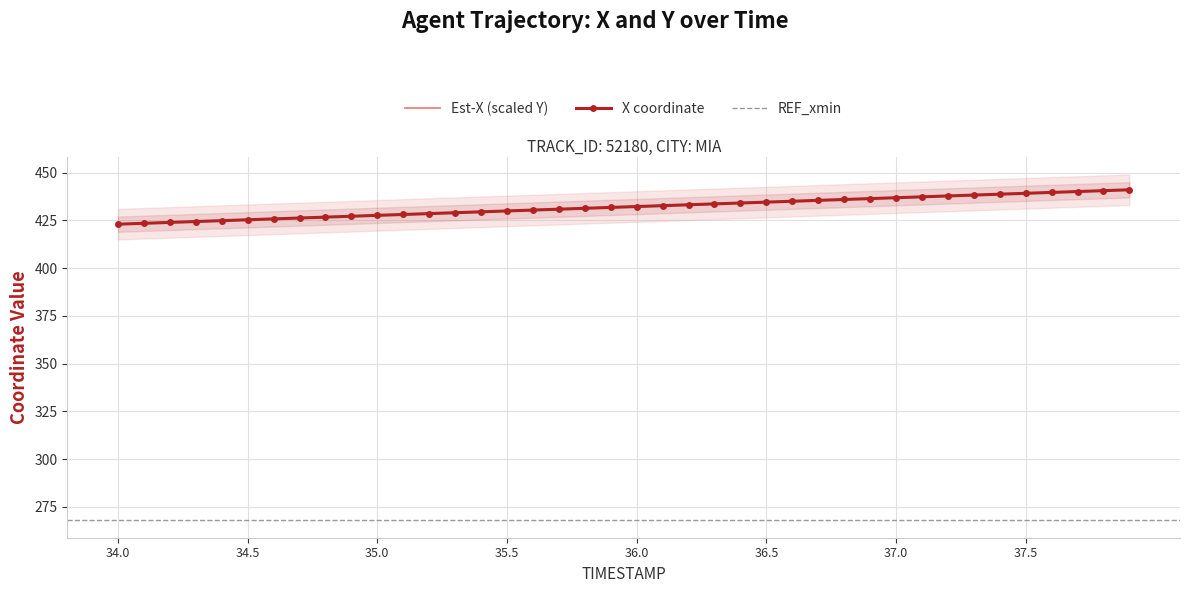

Does the chart have visible grid lines?

Yes